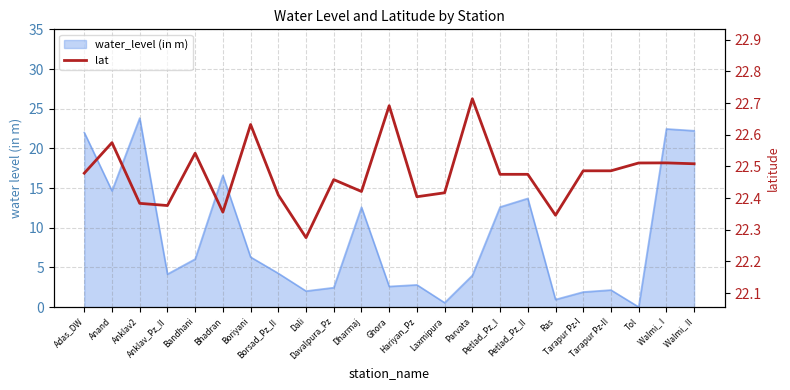

Reading left to right, extract all data points from this chart.

Adas_DW=22.5	Anand=22.6	Anklav2=22.4	Anklav_Pz_II=22.4	Bandhani=22.5	Bhadran=22.4	Boriyani=22.6	Borsad_Pz_II=22.4	Dali=22.3	Davalpura_Pz=22.5	Dharmaj=22.4	Ghora=22.7	Hariyan_Pz=22.4	Laxmipura=22.4	Parvata=22.7	Petlad_Pz_I=22.5	Petlad_Pz_II=22.5	Ras=22.3	Tarapur Pz-I=22.5	Tarapur Pz-II=22.5	Tol=22.5	Walmi_ I=22.5	Walmi_ II=22.5